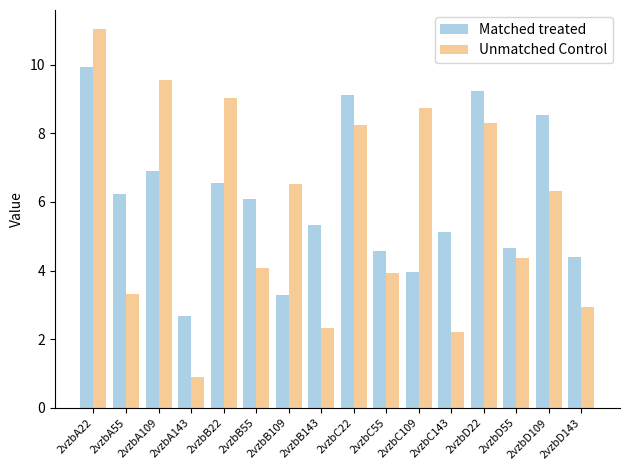

At which category is the sum across all series the highest?

2vzbA22